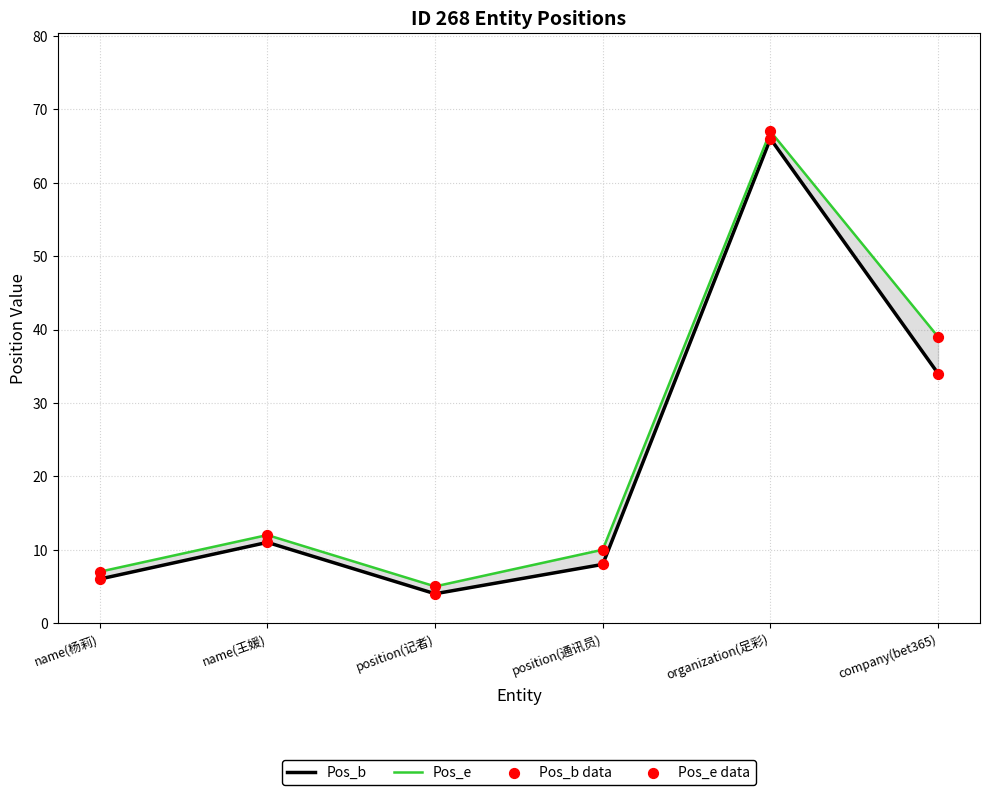

At how many categories does at least one series exceed 23?

2